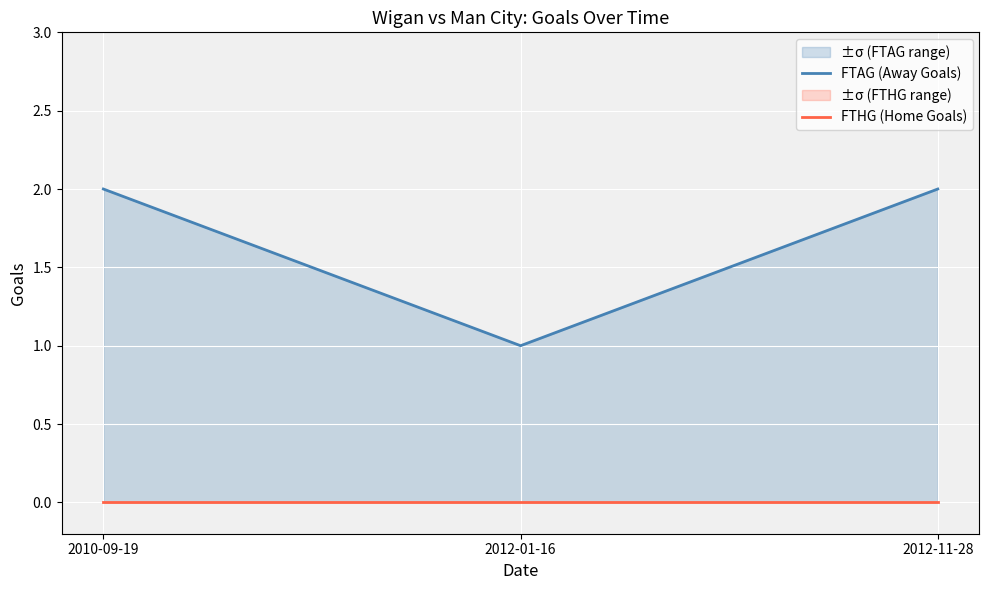

Which label corresponds to the largest value in the chart?

2010-09-19